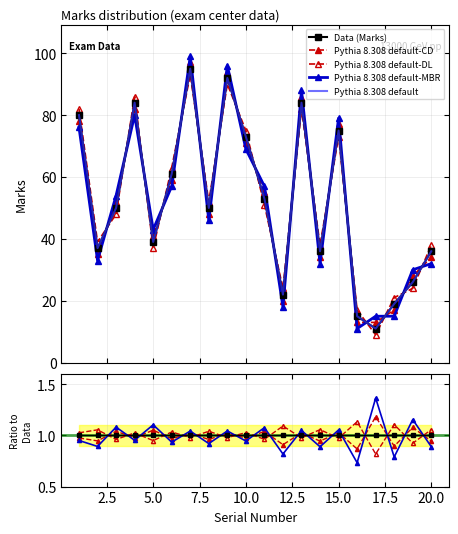

Rank the series by their maximum value, from lowest to highest.

Avg_DL, Marks, Avg_CD, Avg_MBR